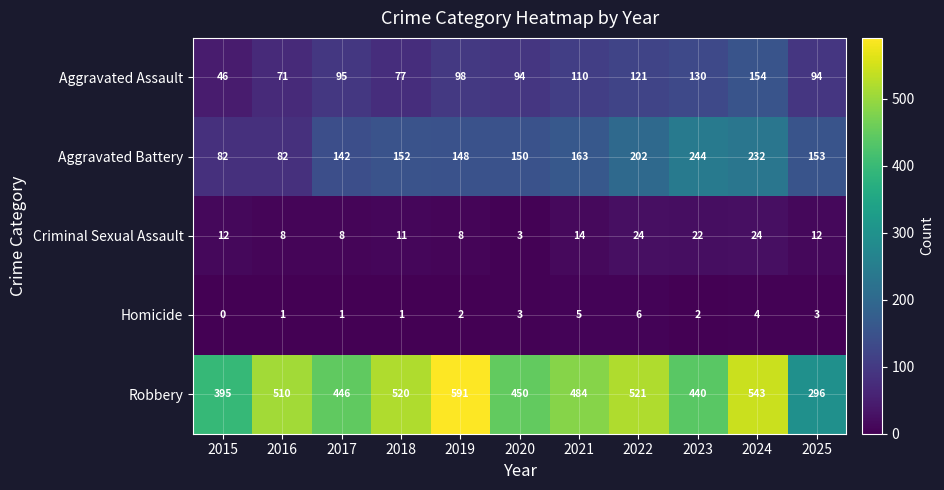

At which category does the chart reach its minimum across all series?

2015